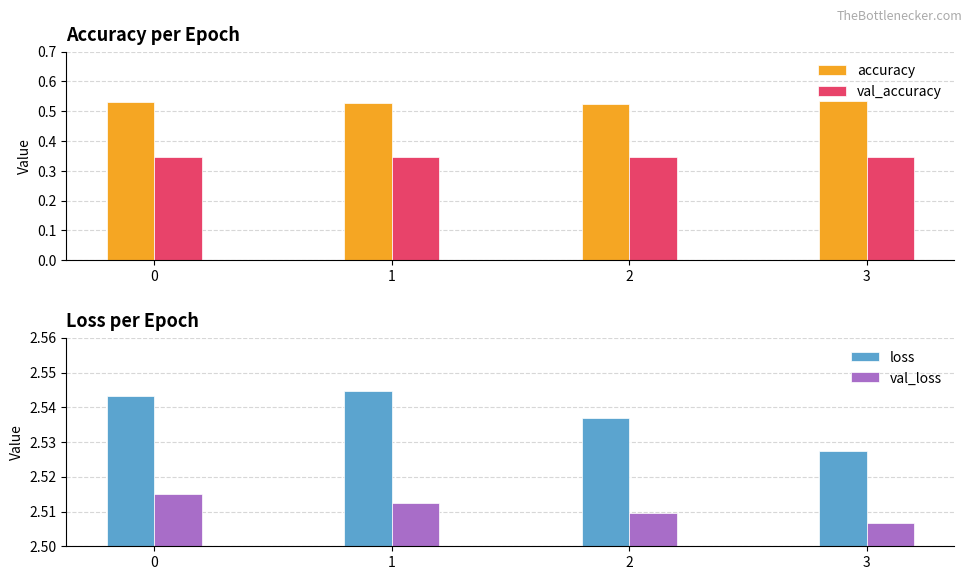

At 0, list the series in order from largest to smallest.

loss, val_loss, accuracy, val_accuracy